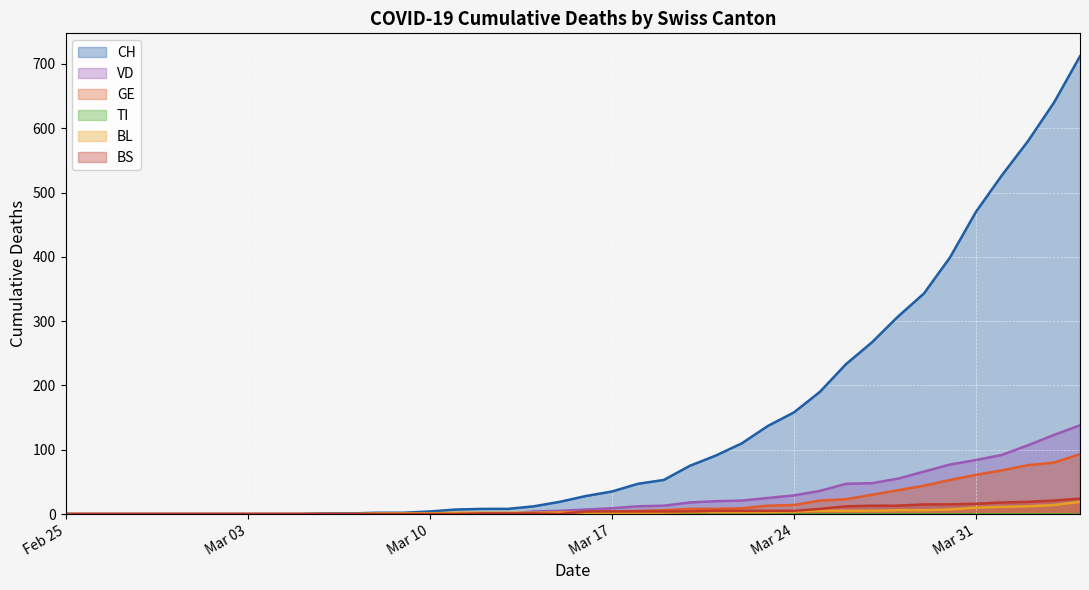

What is the highest value of the GE series?

93